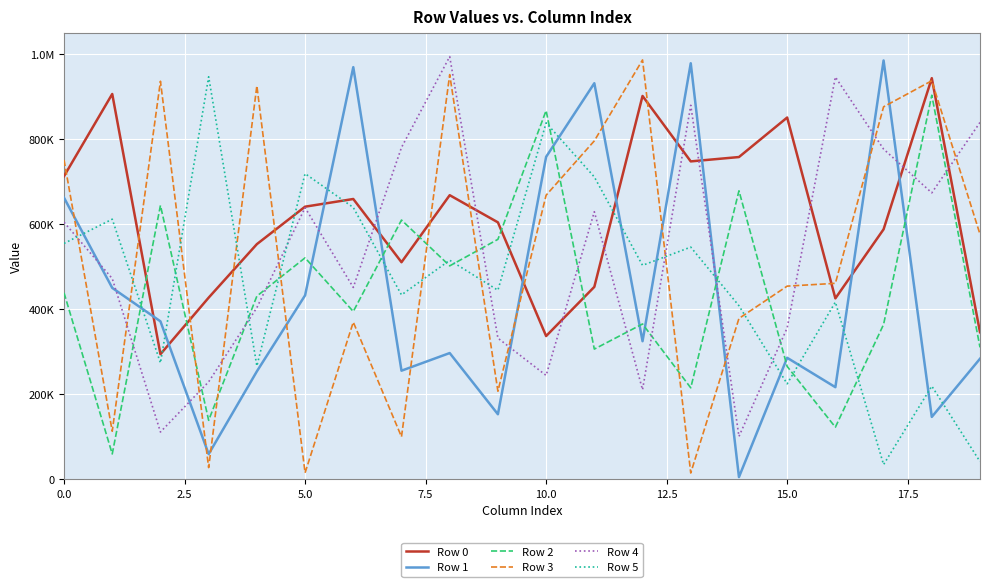

How many interior local peaks does the Row 1 series have?

6